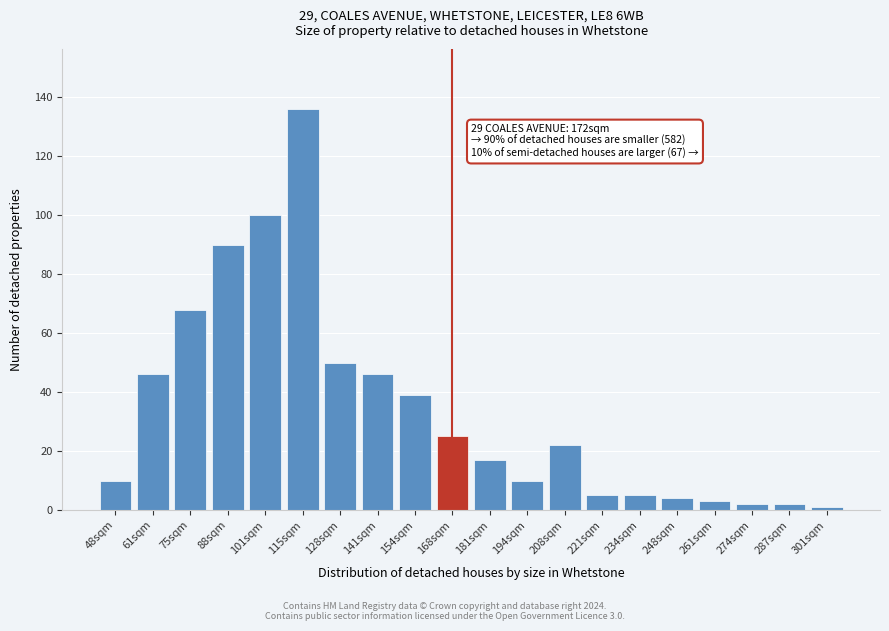

Reading right to left, transcribe all the data shown in this chart.

301sqm=1	287sqm=2	274sqm=2	261sqm=3	248sqm=4	234sqm=5	221sqm=5	208sqm=22	194sqm=10	181sqm=17	168sqm=25	154sqm=39	141sqm=46	128sqm=50	115sqm=136	101sqm=100	88sqm=90	75sqm=68	61sqm=46	48sqm=10